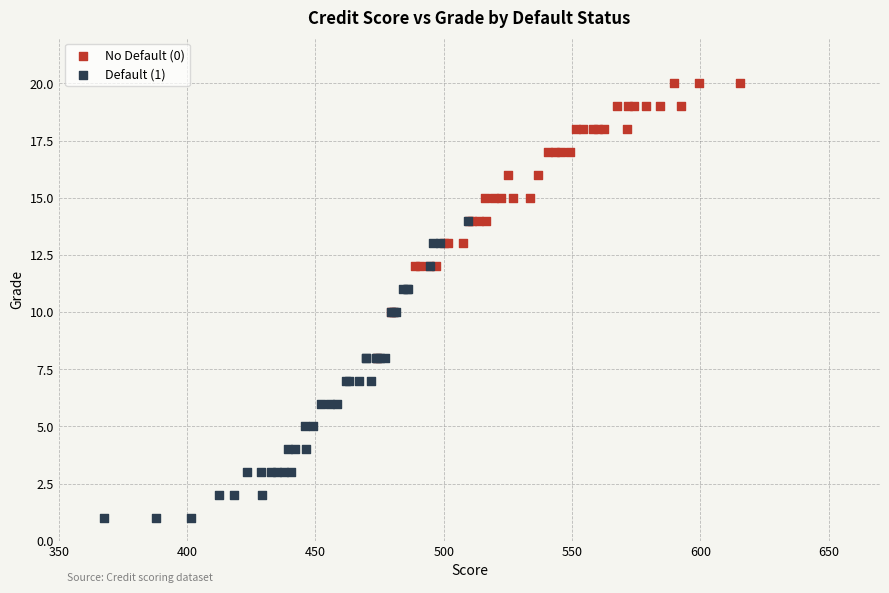

What are all the series names shown in the legend?

No Default (0), Default (1)